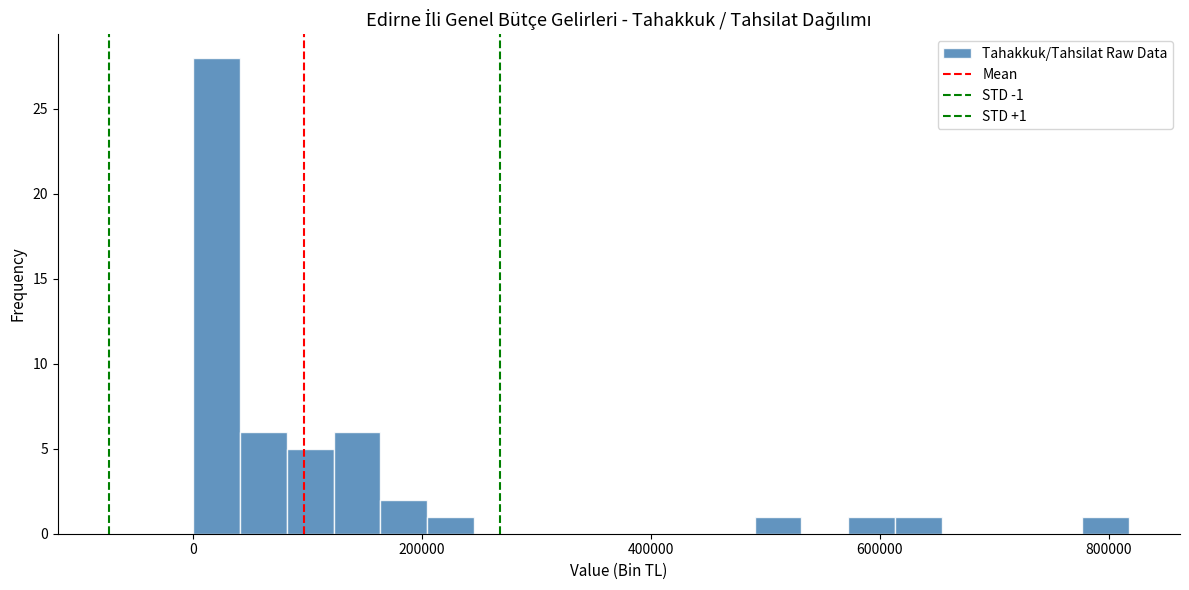

Around what value on the x-axis is the tallest bar? Give the approximate position of its centre, as read against the axis.

20000